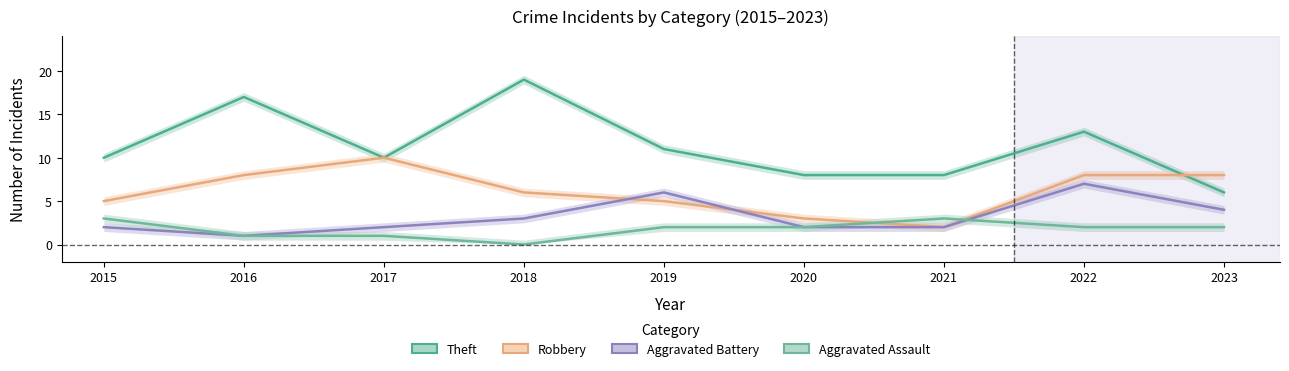

How many times do Aggravated Assault and Robbery cross each other?

2